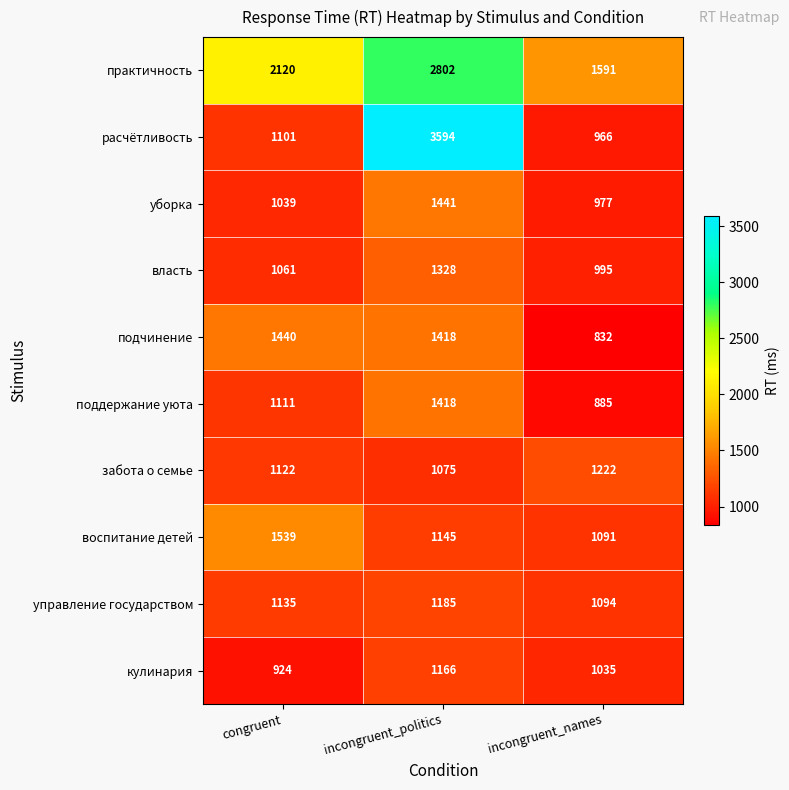

Which category has the highest value across all series?

incongruent_politics